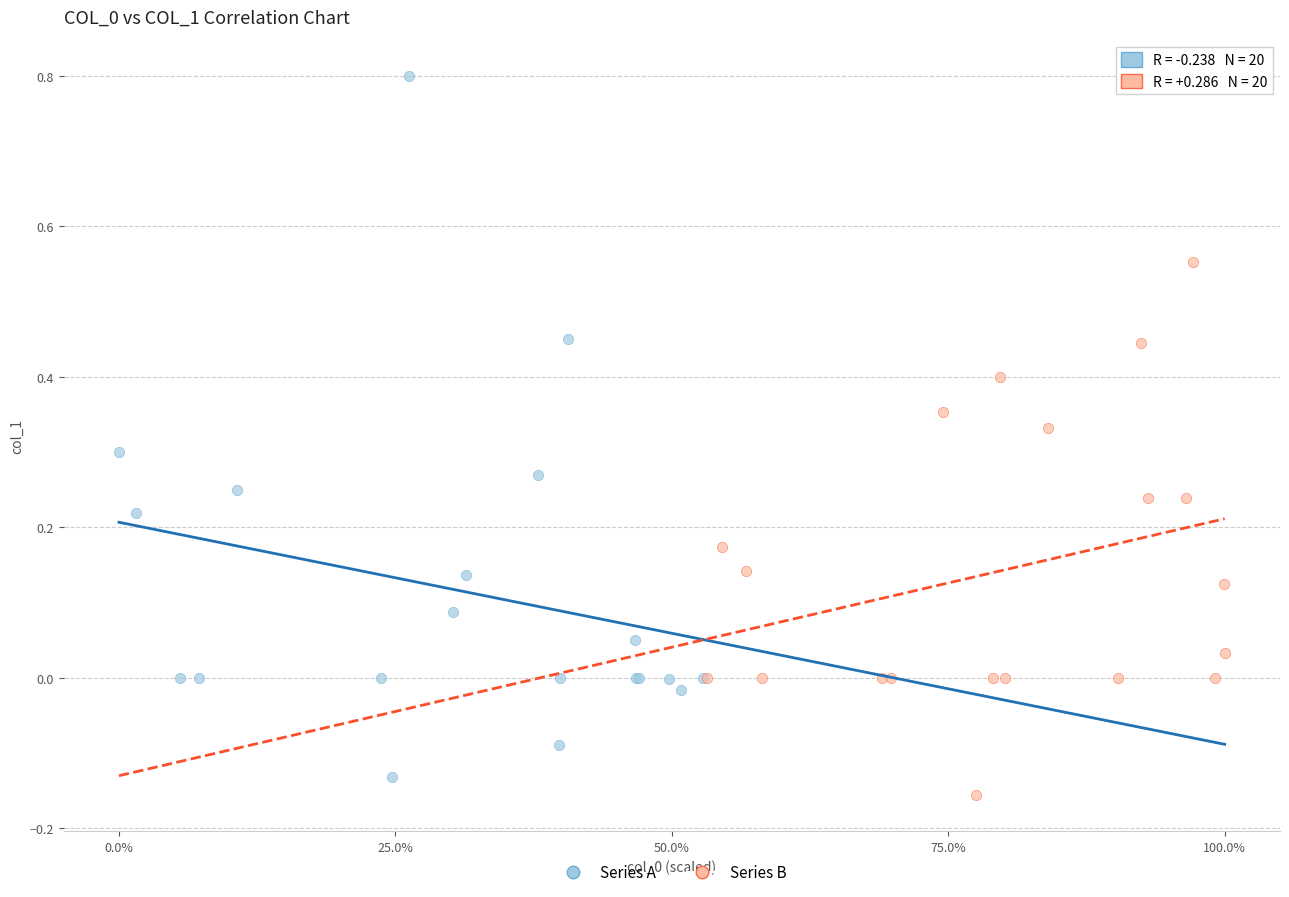

Which series contains the highest Y value?

Series A